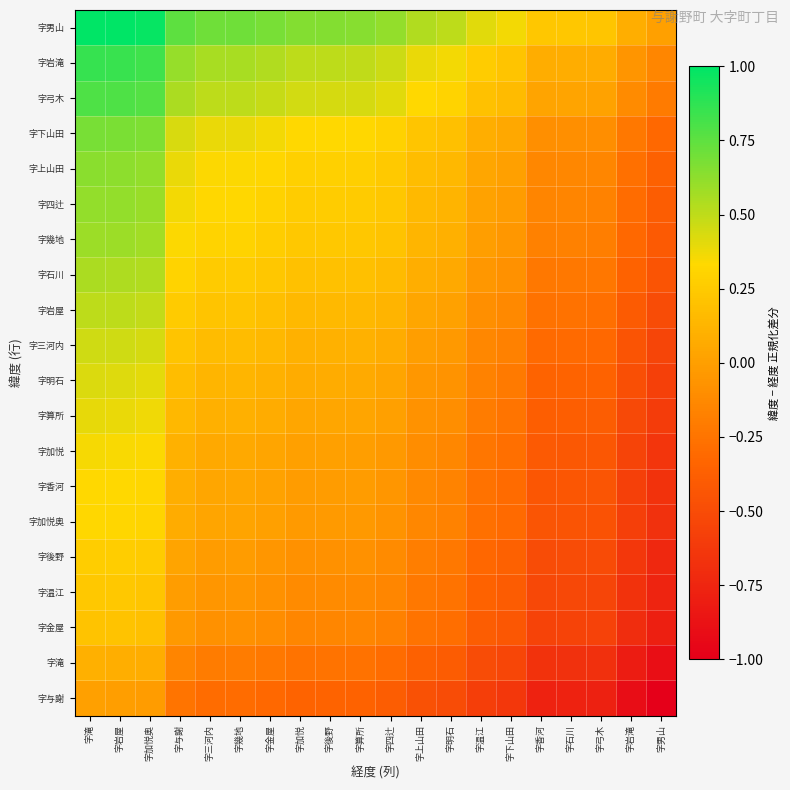

At 字加悦, list the series in order from largest to smallest.

字男山, 字岩滝, 字弓木, 字下山田, 字上山田, 字四辻, 字幾地, 字石川, 字岩屋, 字三河内, 字明石, 字算所, 字加悦, 字香河, 字加悦奥, 字後野, 字温江, 字金屋, 字滝, 字与謝